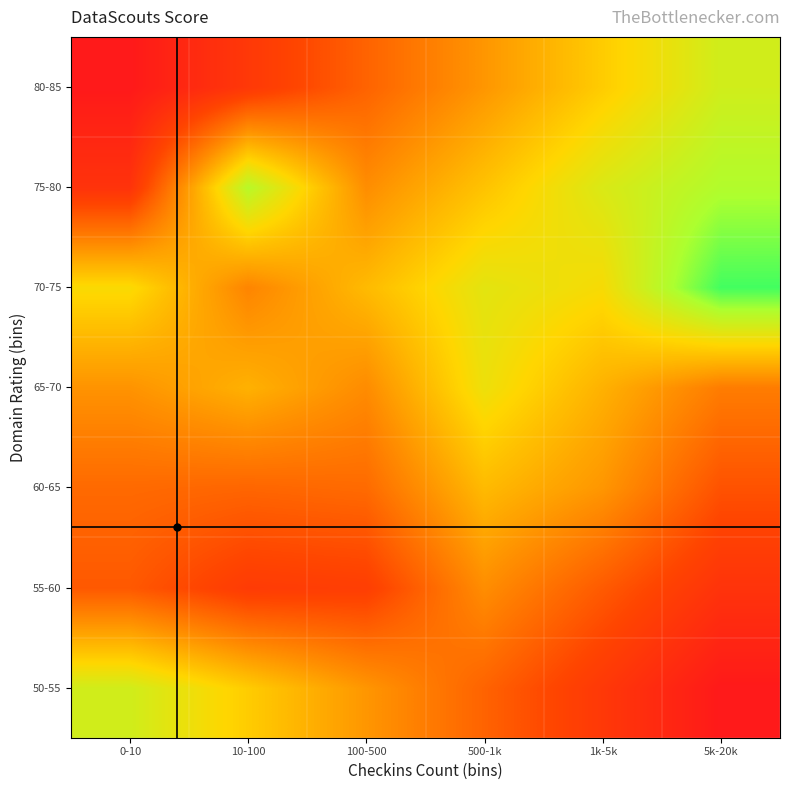

Which has a higher value, 10-100 or 0-10?

0-10